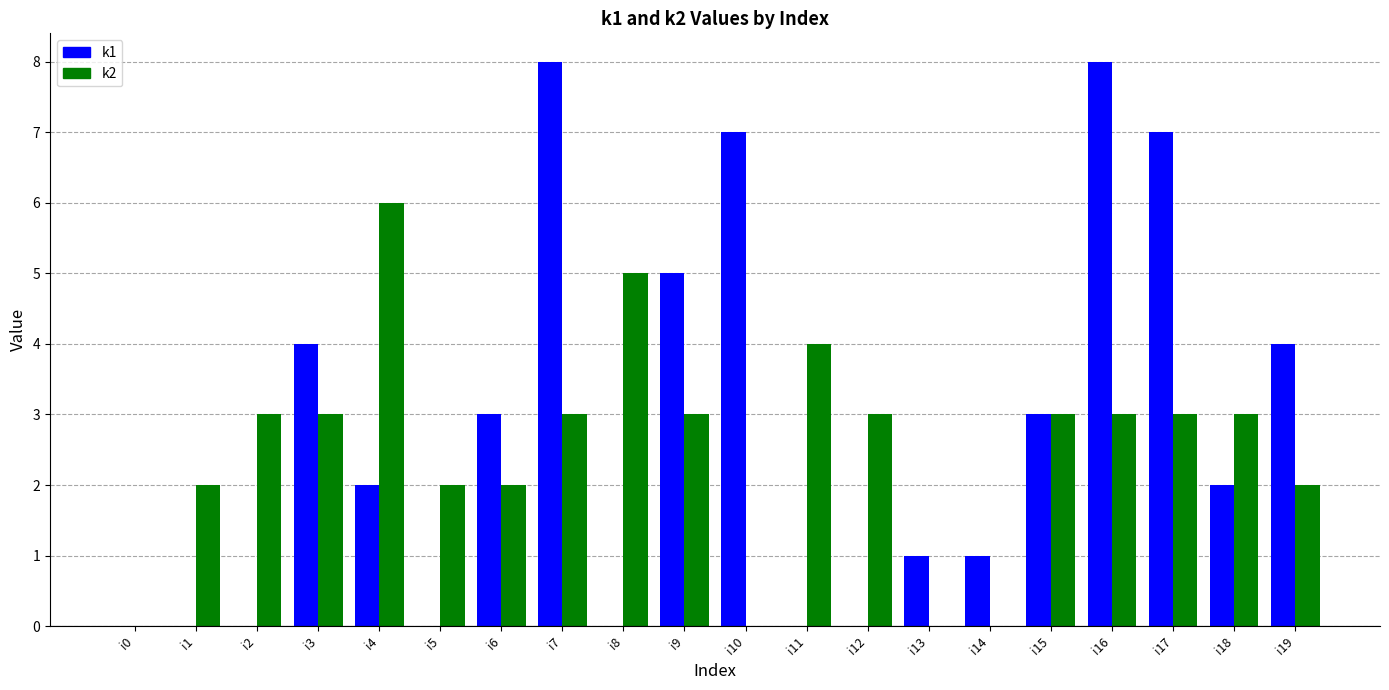

Is the value of k1 at i2 greater than the value of k2 at i17?

No